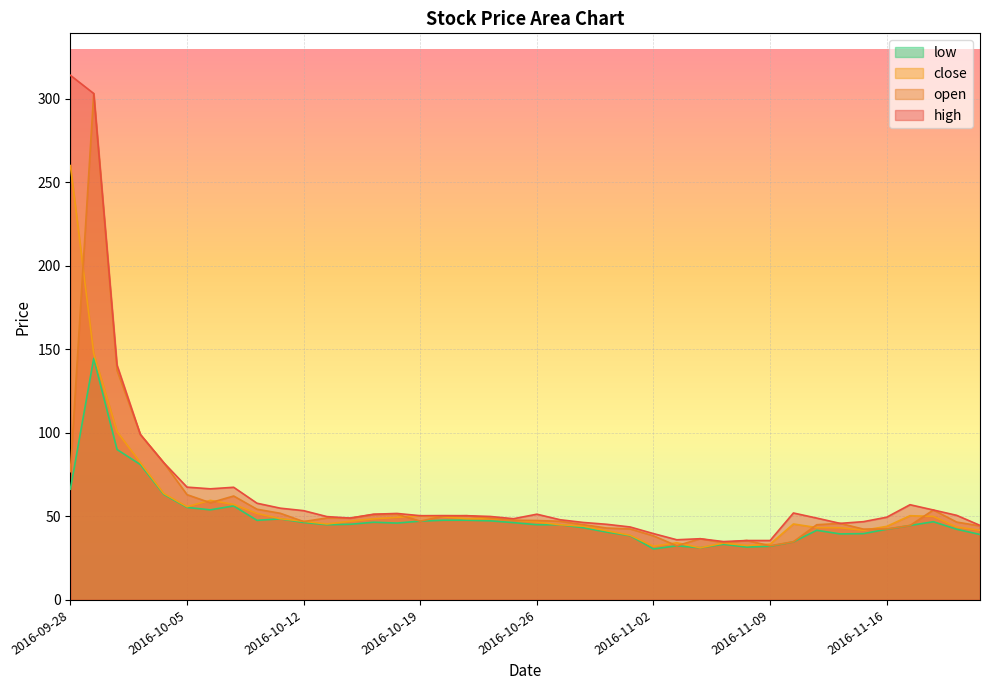

What position from the left is 2016-11-03?

27